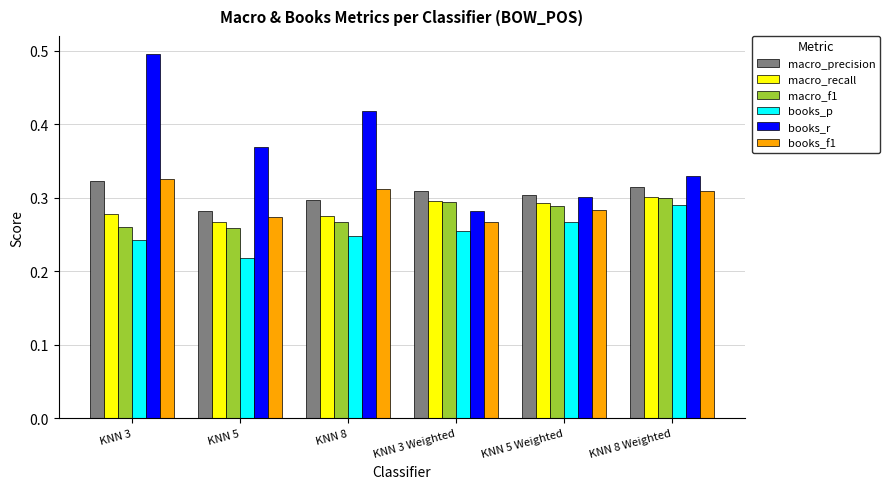

At which label does macro_recall reach its peak?

KNN 8 Weighted